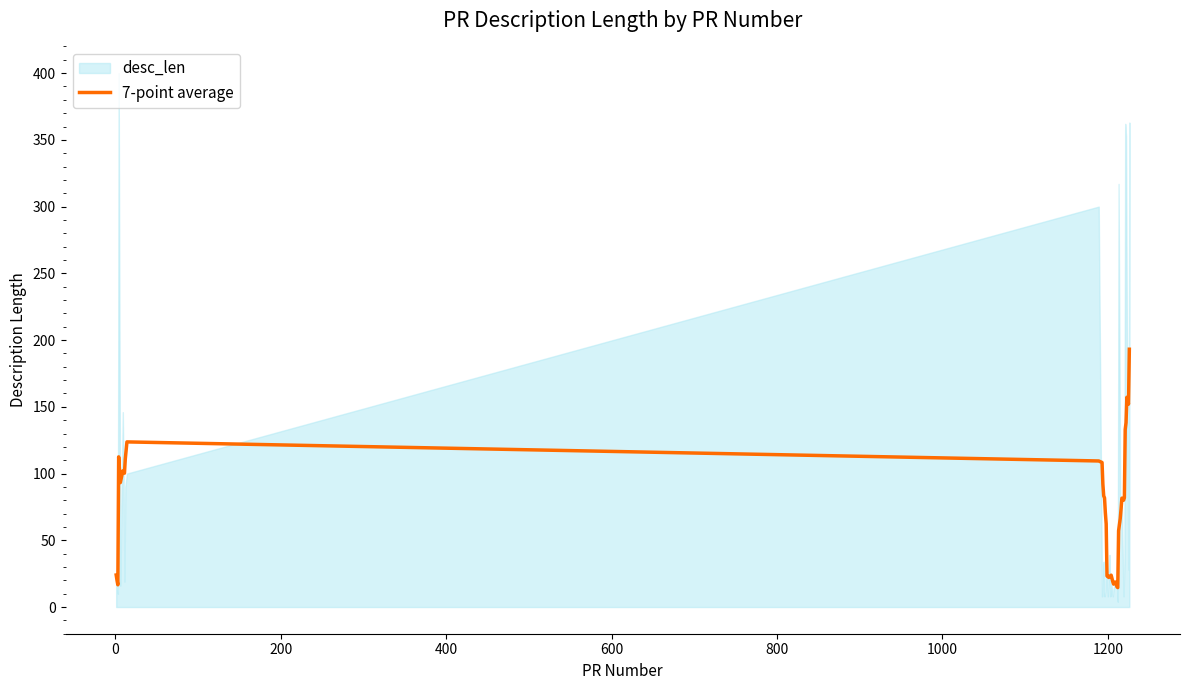

What is the average value?

71.7